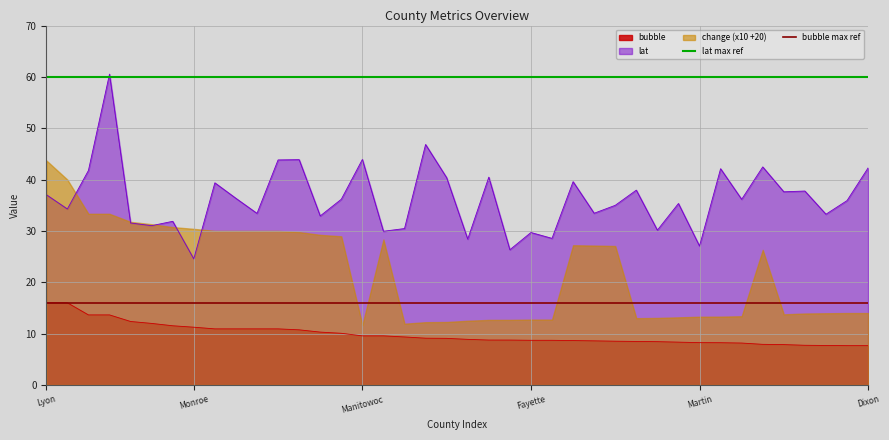

What is the maximum value for lat?

60.5